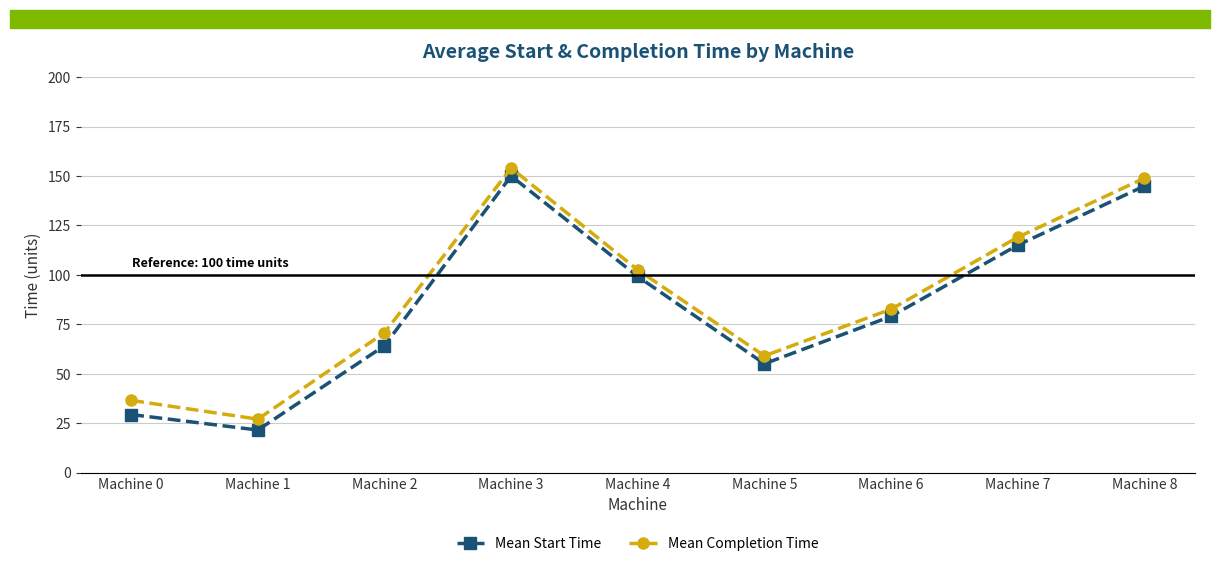

At which label does Mean Start Time reach its minimum?

Machine 1